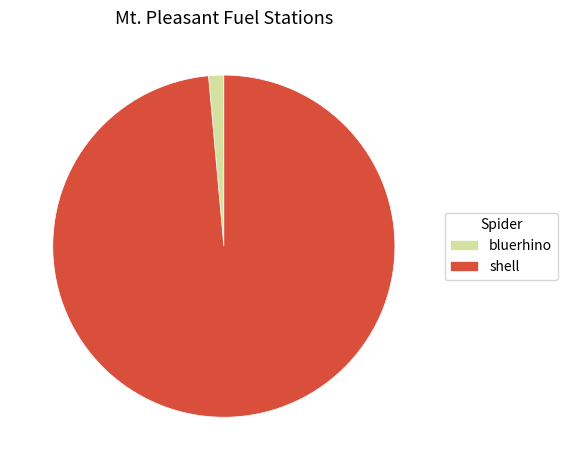

Do bluerhino and shell together represent more than half of the pie?

Yes